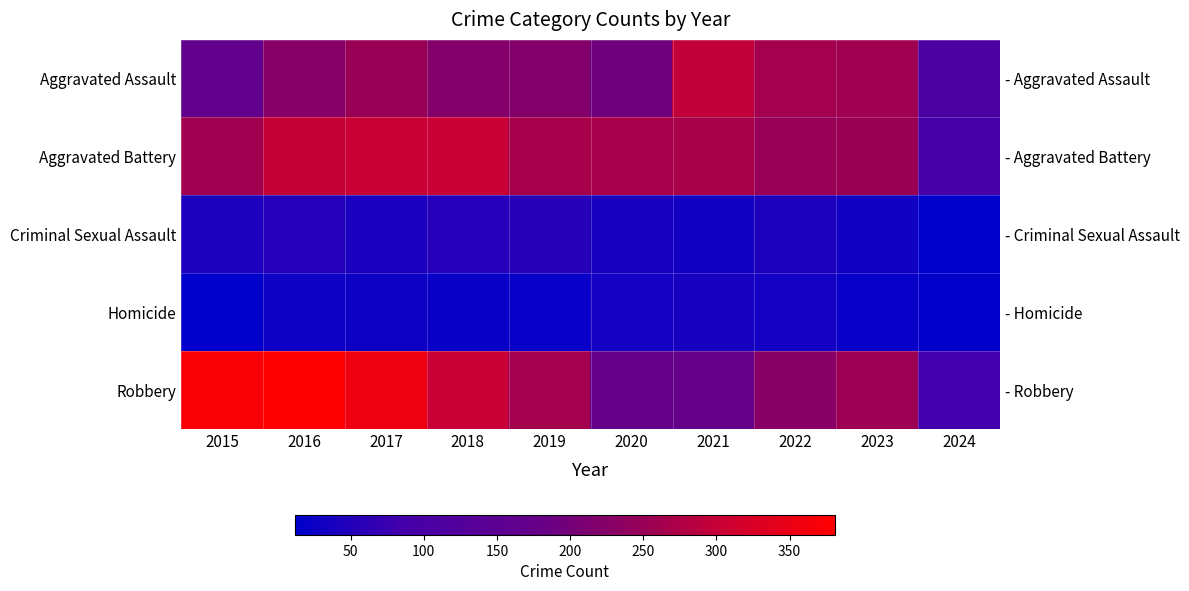

What is the average value of the Criminal Sexual Assault series?

40